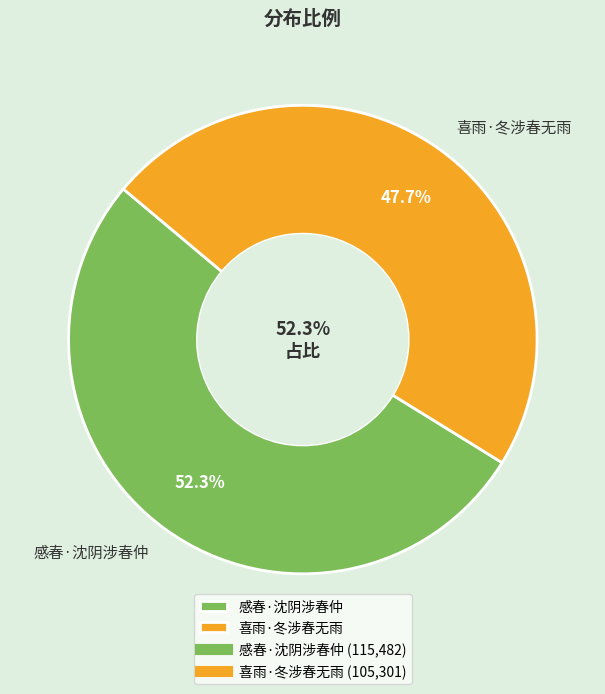

Which has a higher value, 喜雨·冬涉春无雨 or 感春·沈阴涉春仲?

感春·沈阴涉春仲